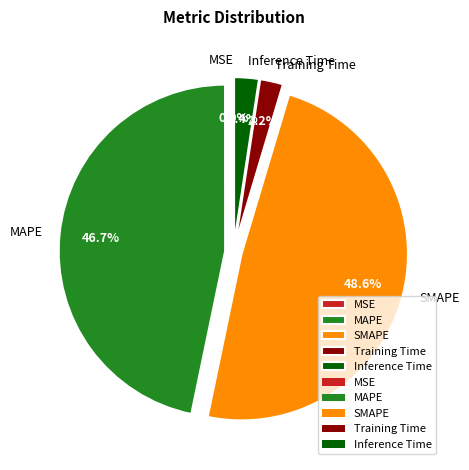

What is the largest slice in the pie chart?

SMAPE